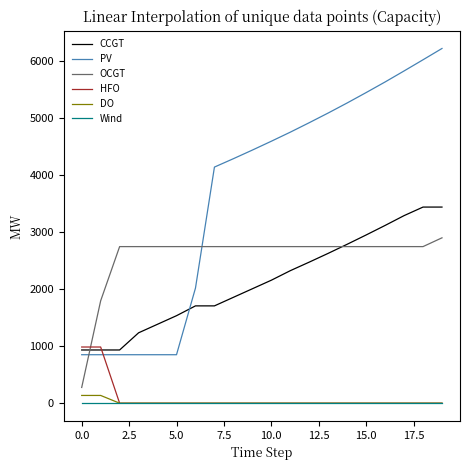

At how many categories does at least one series exceed 3567?

13